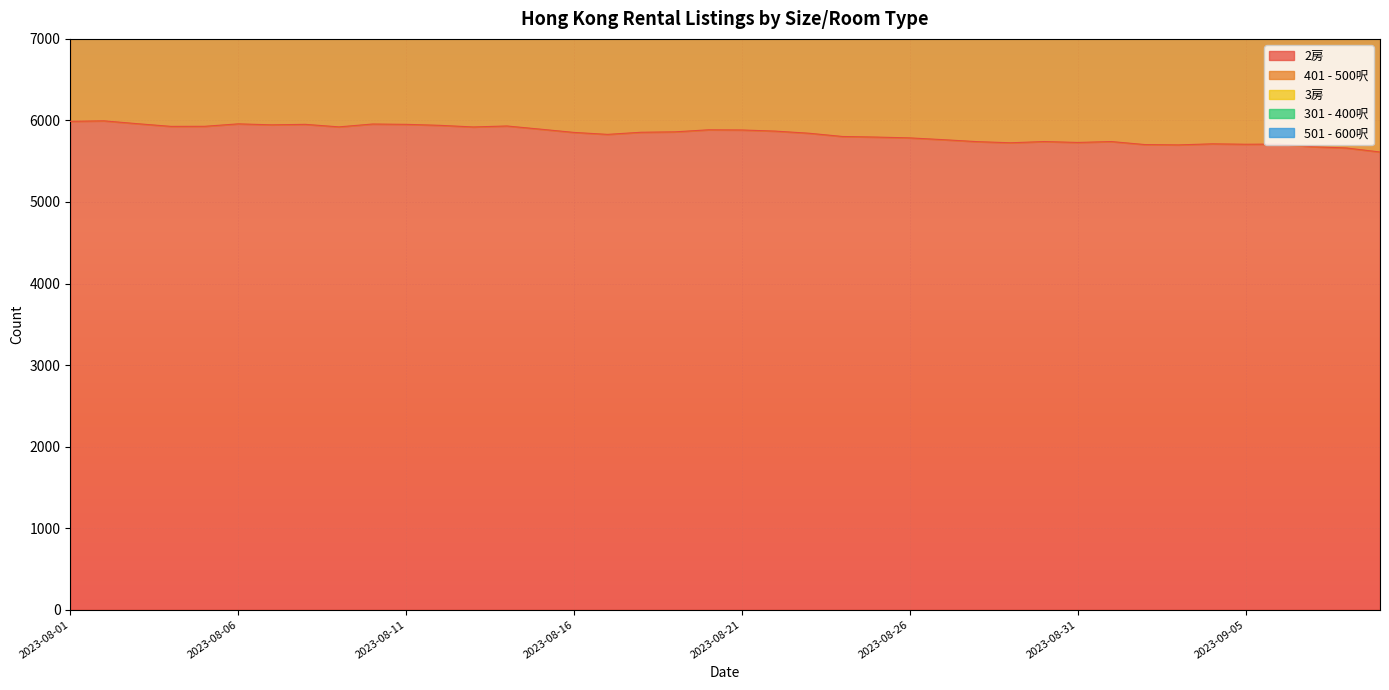

What is the greatest value displayed?

17301